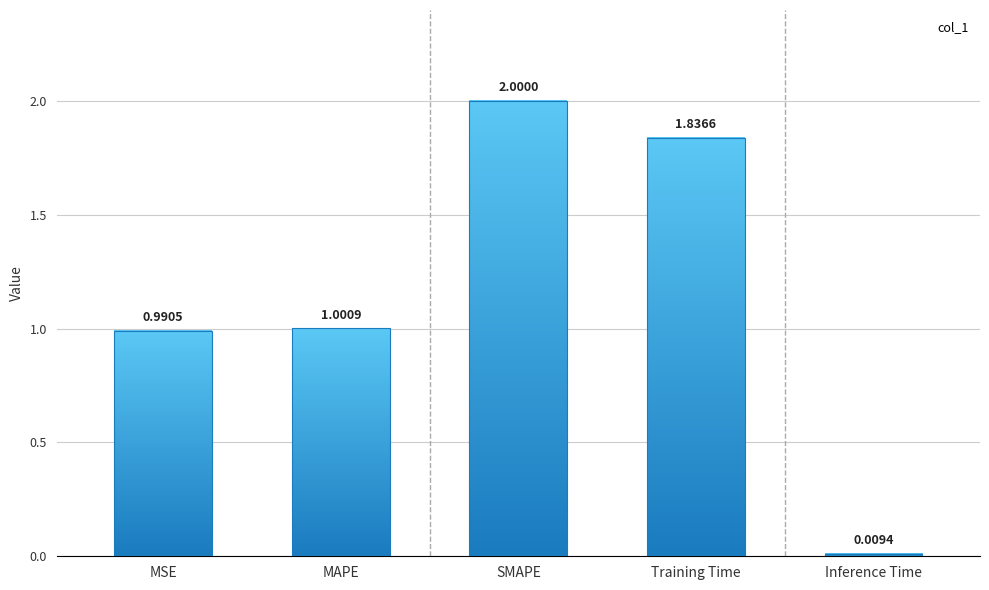

Is it true that the value at MSE is 1.4?

False